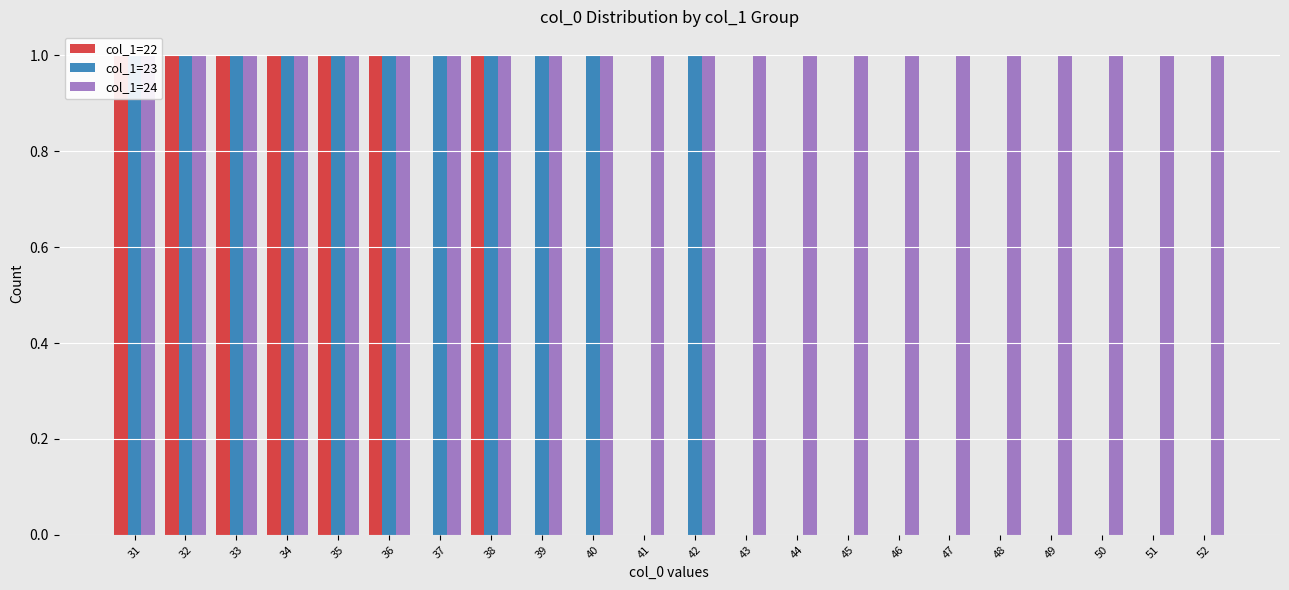

What are all the series names shown in the legend?

col_1=22, col_1=23, col_1=24